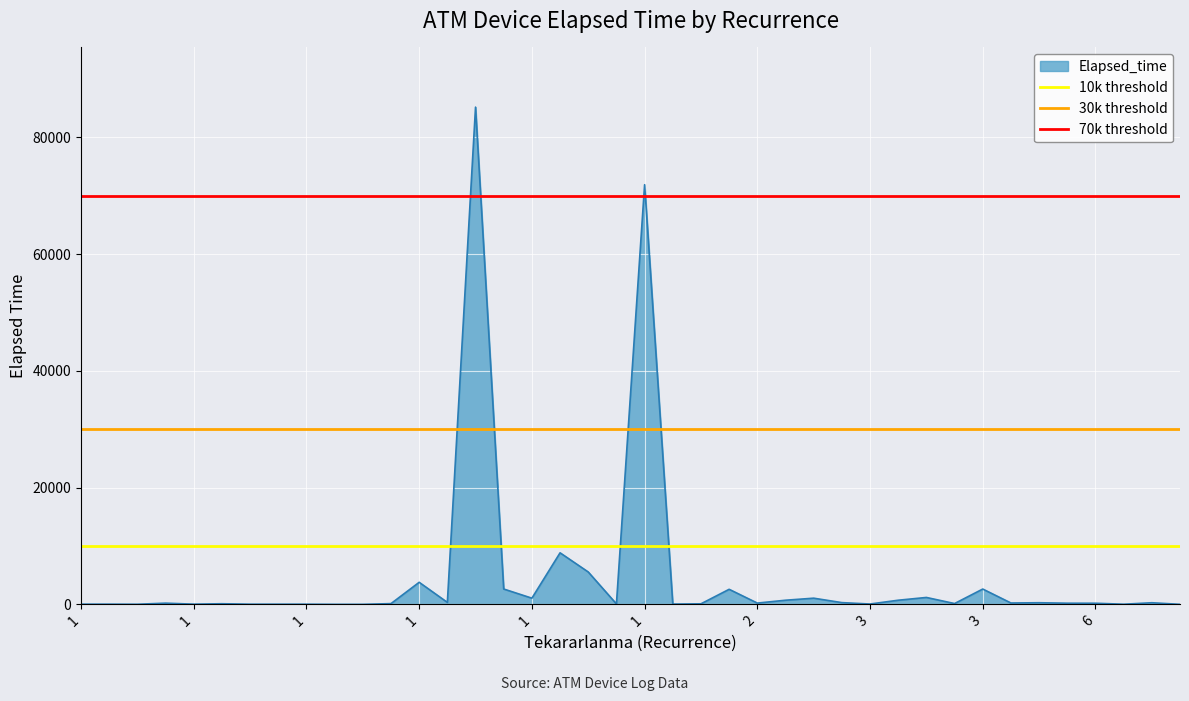

Rank the series at 1 from highest to lowest value.

70k threshold, 30k threshold, 10k threshold